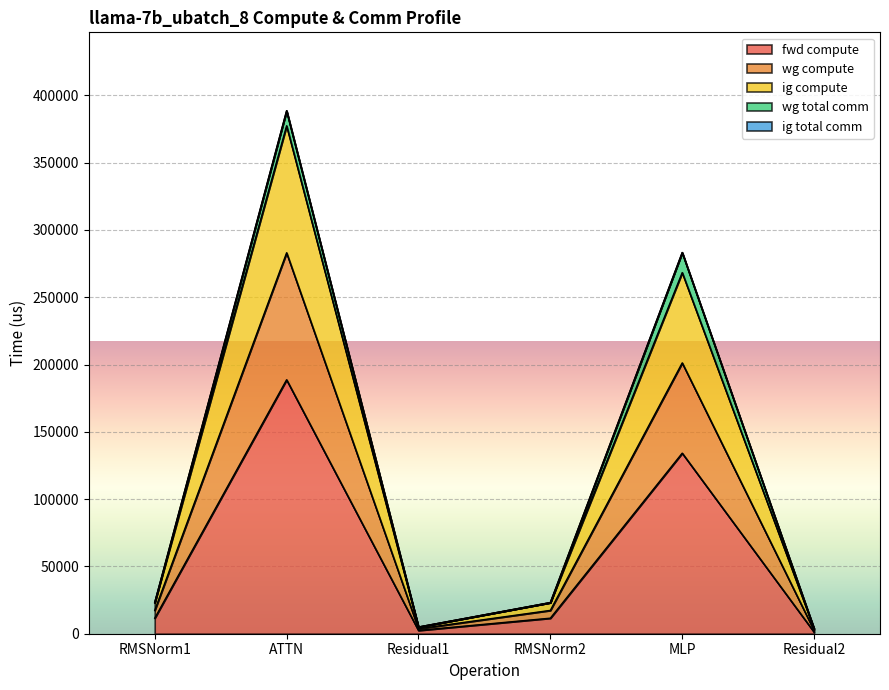

Is it true that fwd compute equals 3910.1 at Residual1?

False